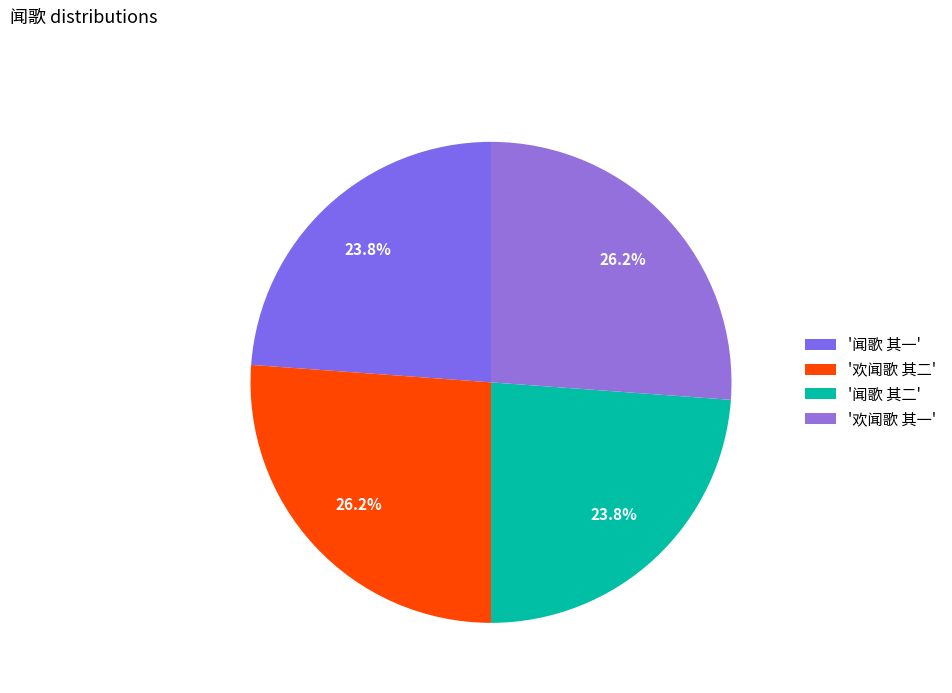

How many slices are in this pie chart?

4